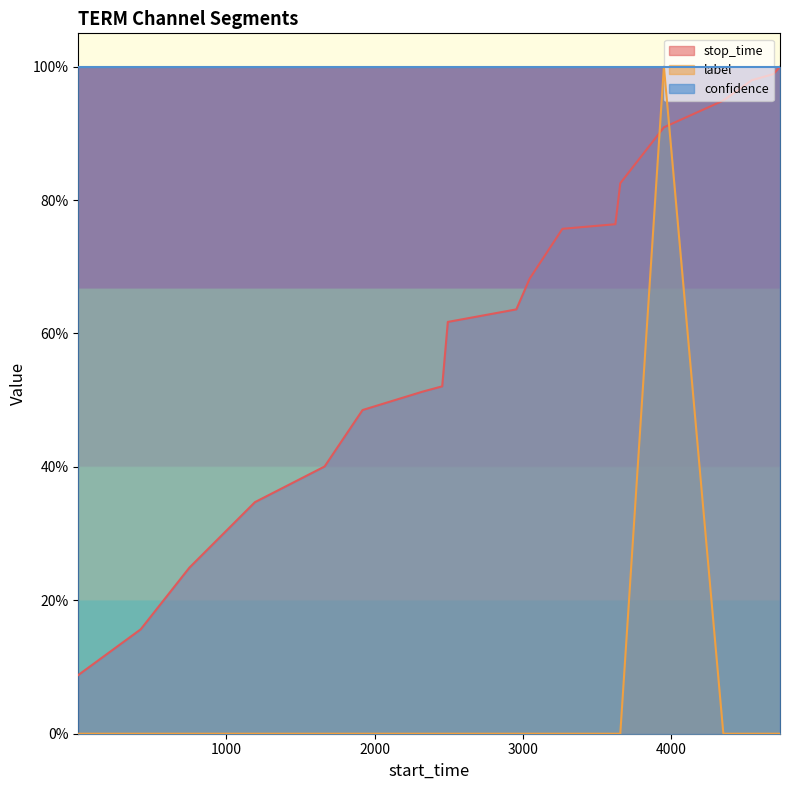

The label series shows -0.4 at 18. True or false?

False